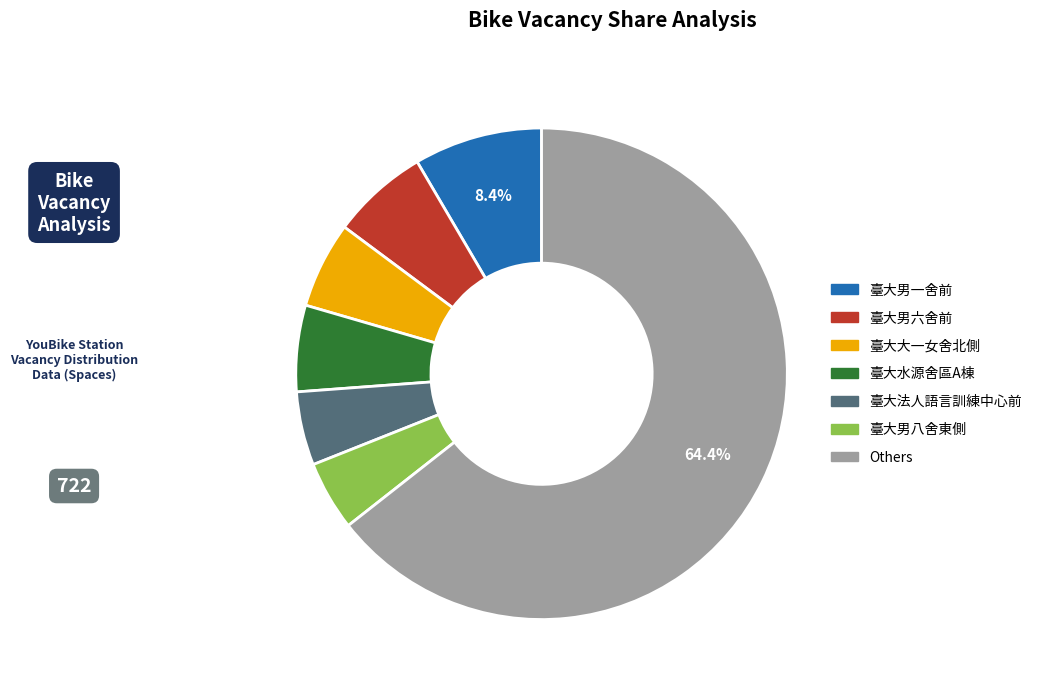

Is there a majority slice in this chart?

Yes